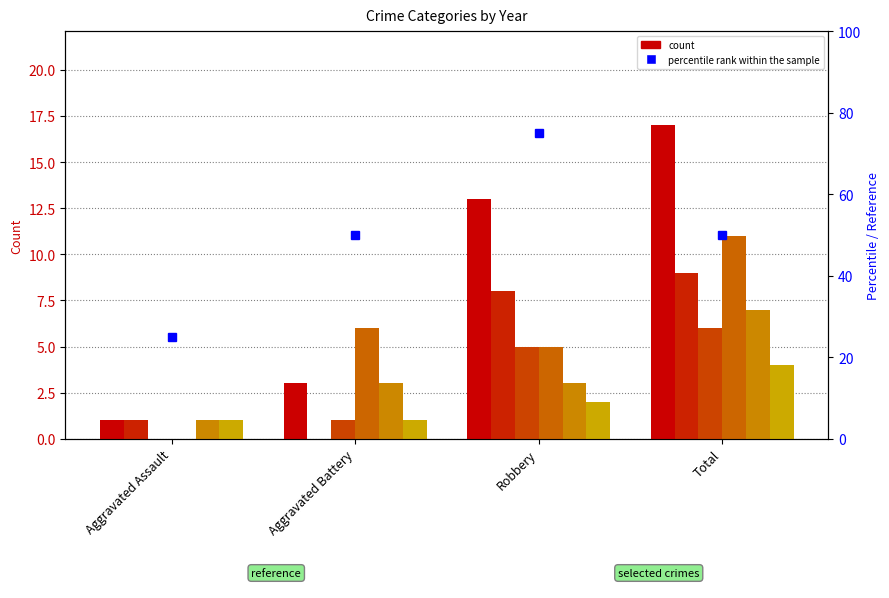

What is the label of the 1st bar from the left?

Aggravated Assault